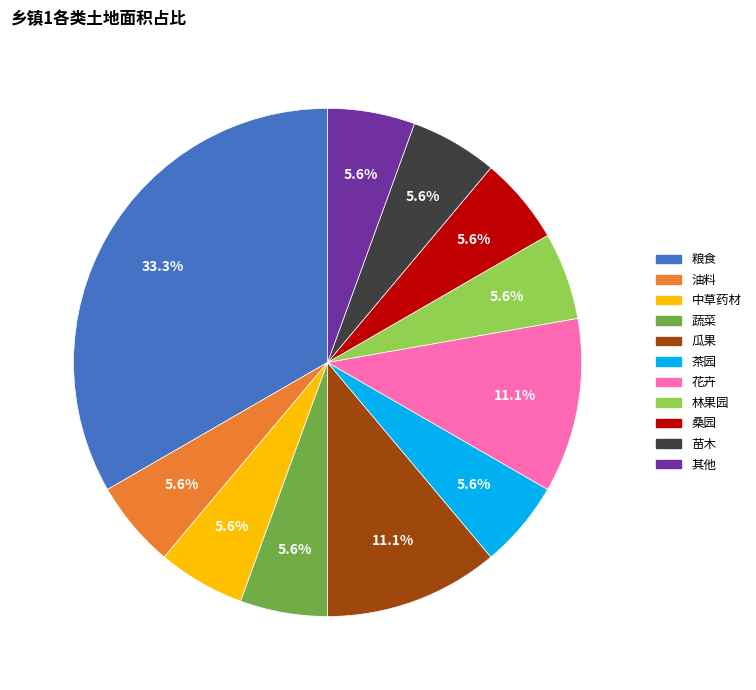

True or false: 粮食 accounts for 25% of the total.

False